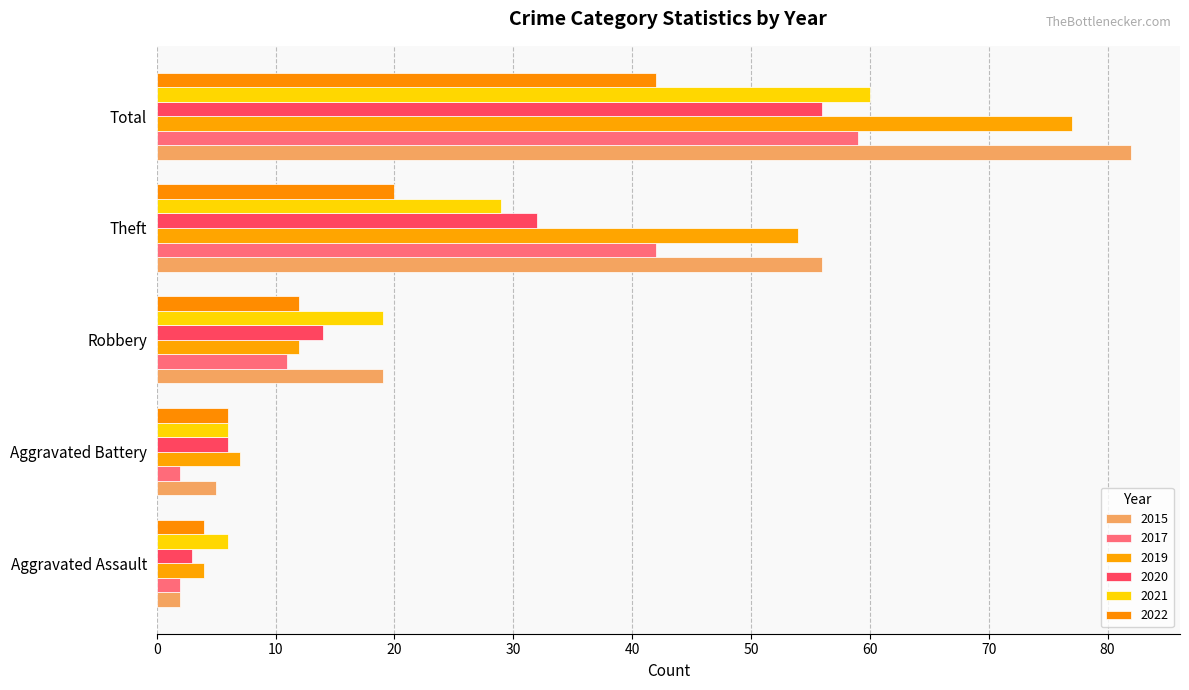

True or false: 2015 has a value of 115 at Total.

False